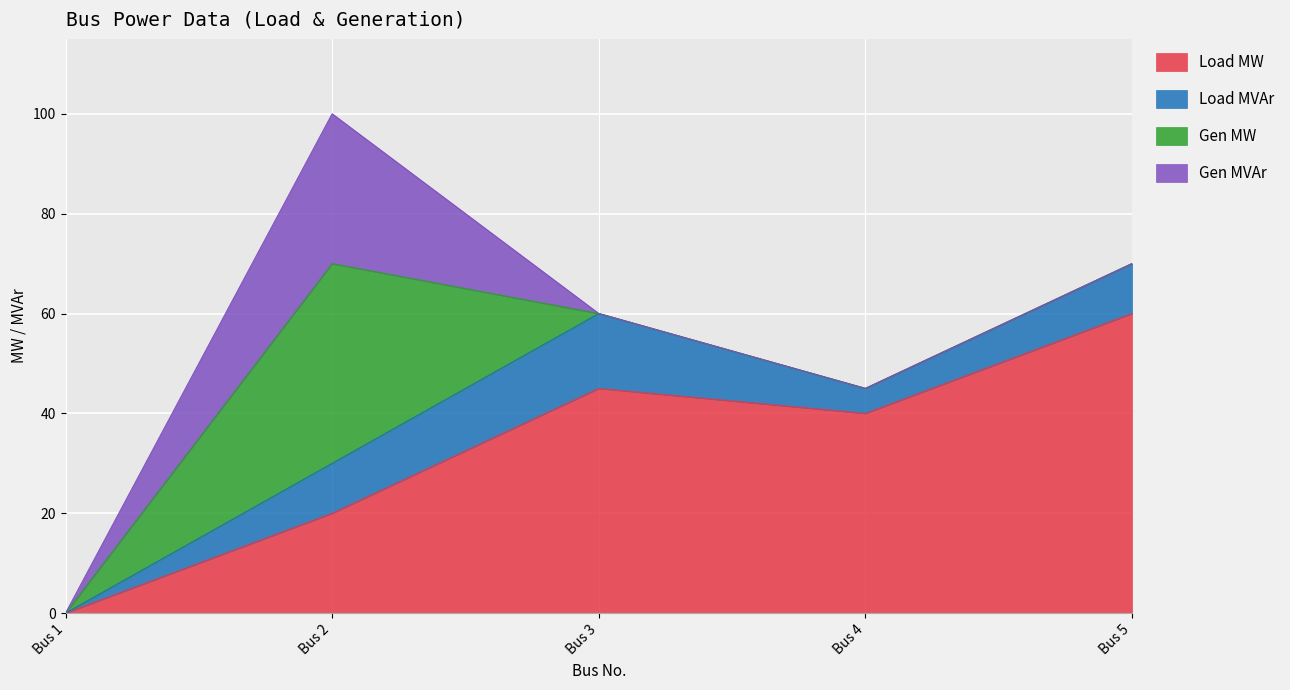

Rank the series at Bus 4 from highest to lowest value.

Load MW, Load MVAr, Gen MW, Gen MVAr